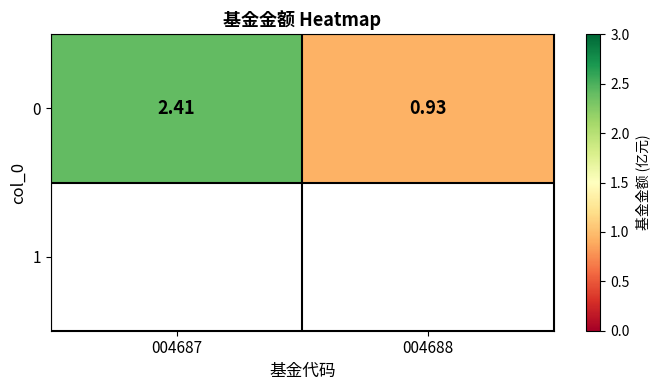

What is the smallest value displayed?

0.9